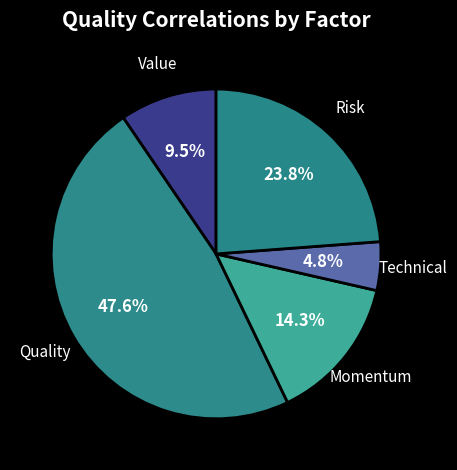

The Risk slice represents 24% of the pie. True or false?

True